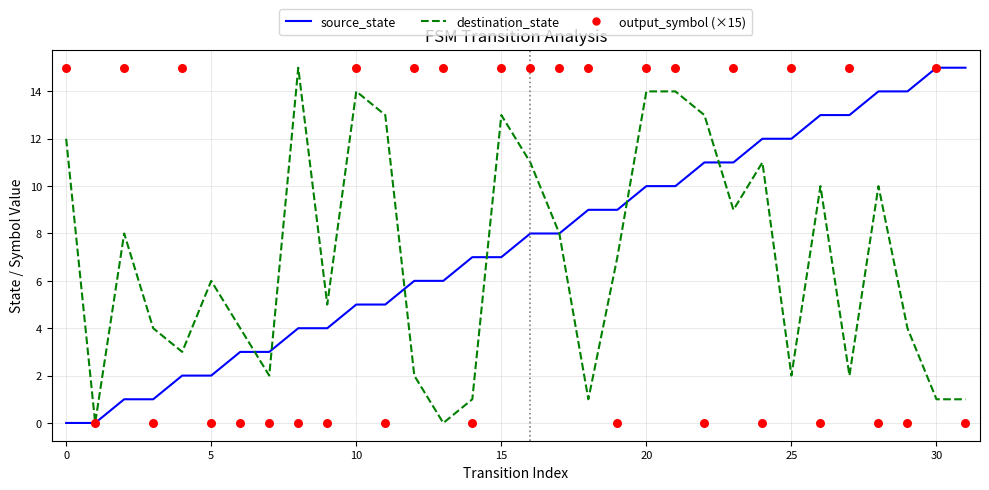

Is the value of output_symbol at 23 greater than the value of source_state at 14?

Yes